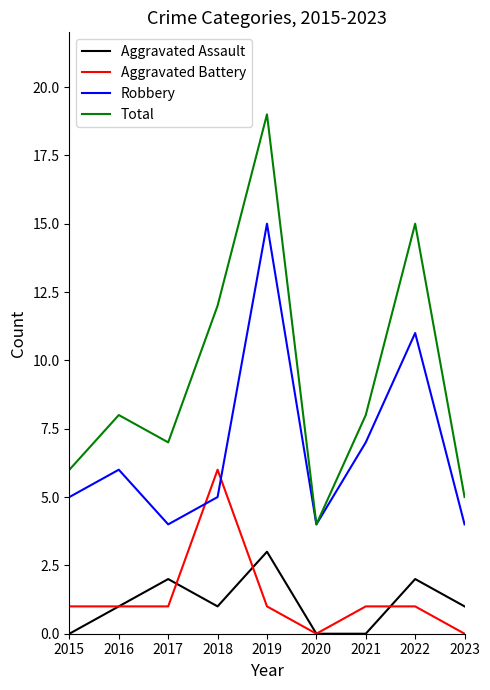

How many distinct data groups are displayed?

4